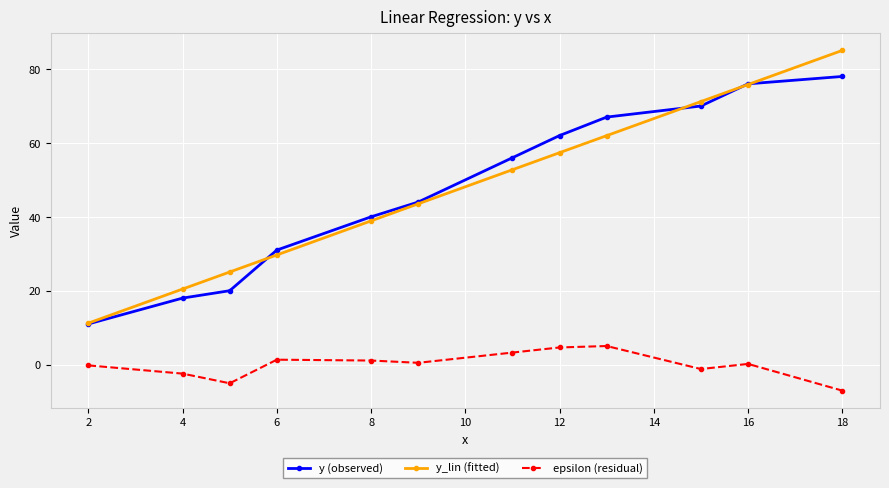

True or false: epsilon (residual) has more than 1 interior local peaks.

True